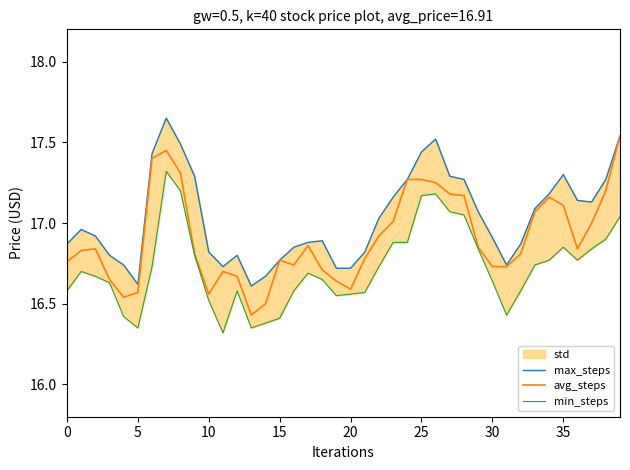

At which label is min_steps closest to 16?

11